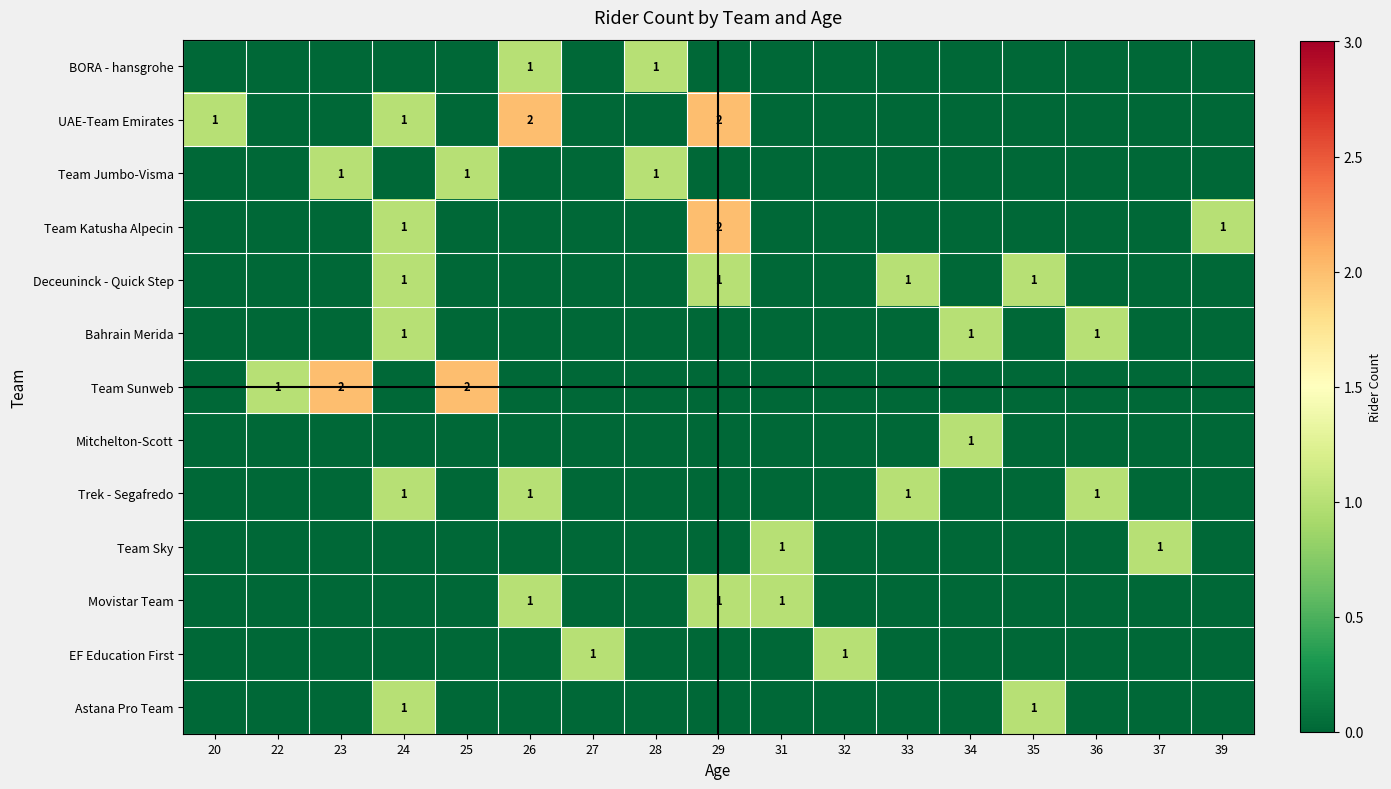

How many data points does each series have?

17